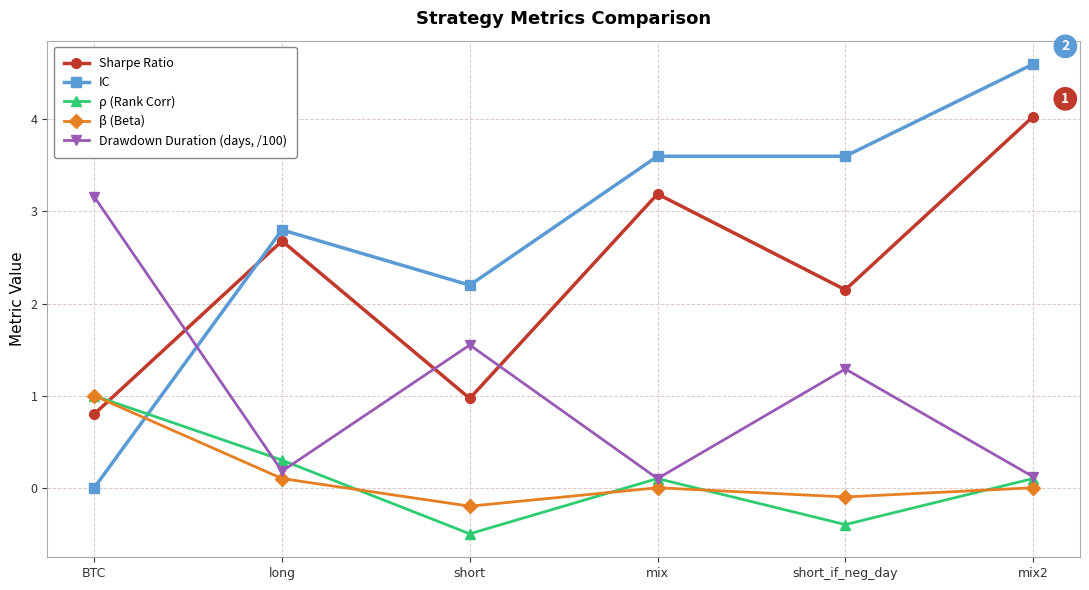

How many lines are shown in the chart?

5